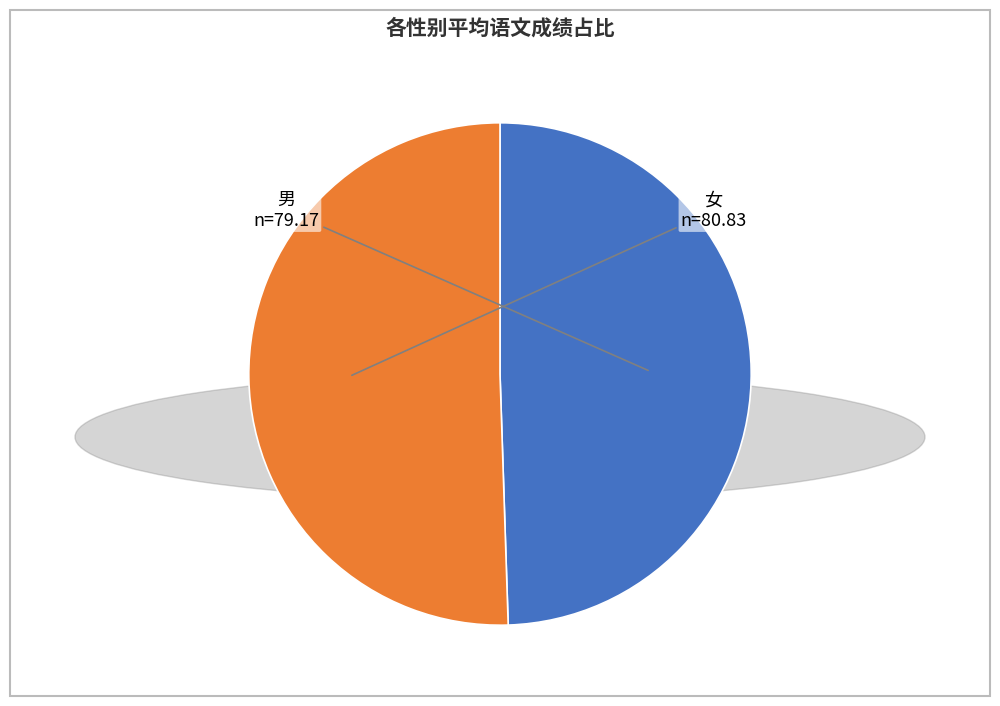

Which slice is the largest?

女